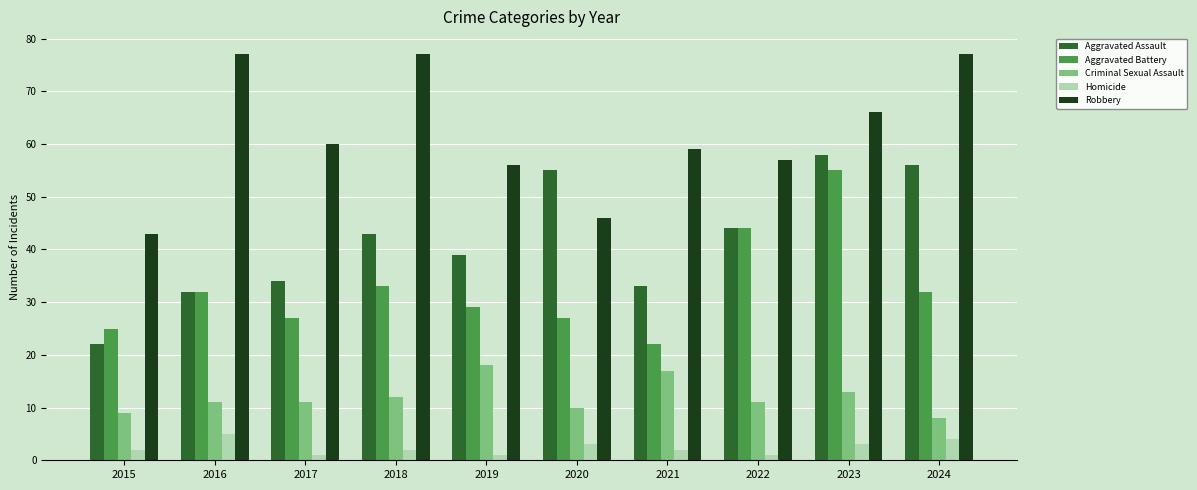

Between 2023 and 2024, which series saw the biggest shift?

Aggravated Battery